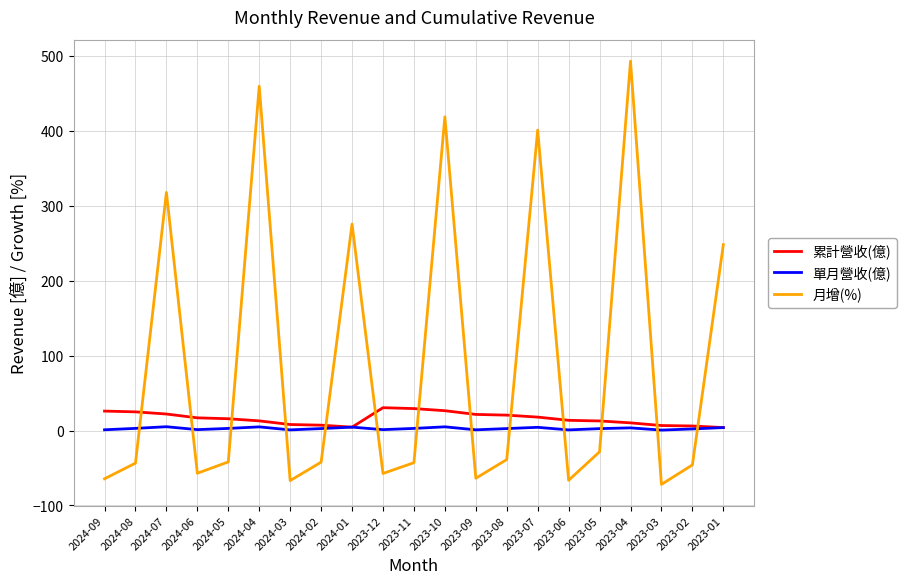

The 單月營收(億) series shows 1.2 at 2024-06. True or false?

True